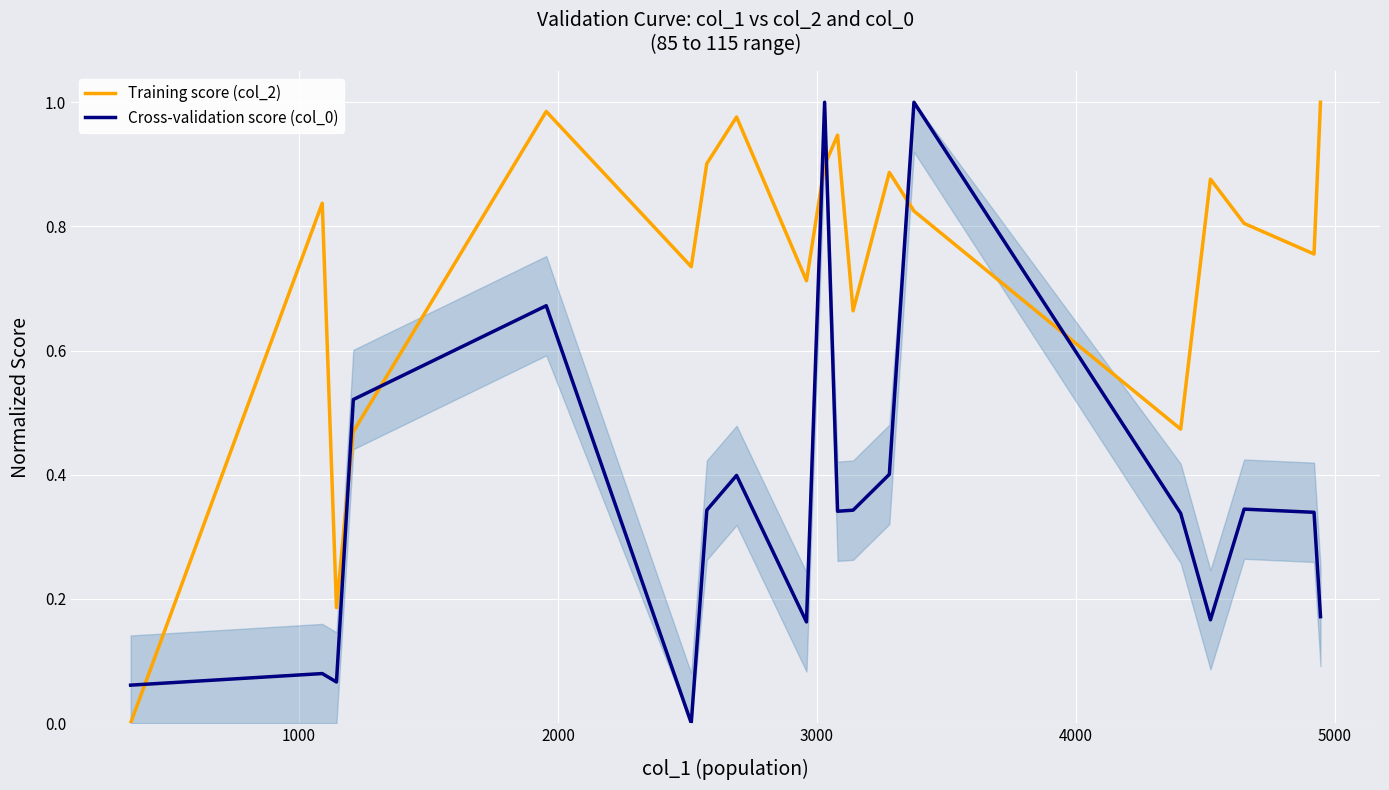

What are all the series names shown in the legend?

Training score (col_2), Cross-validation score (col_0)